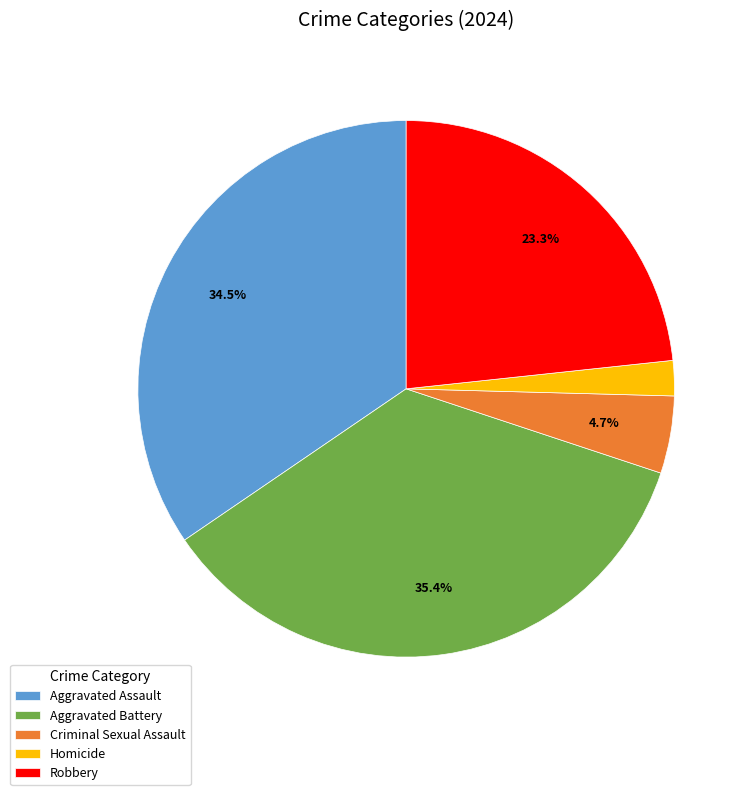

Which category has the biggest portion of the pie?

Aggravated Battery